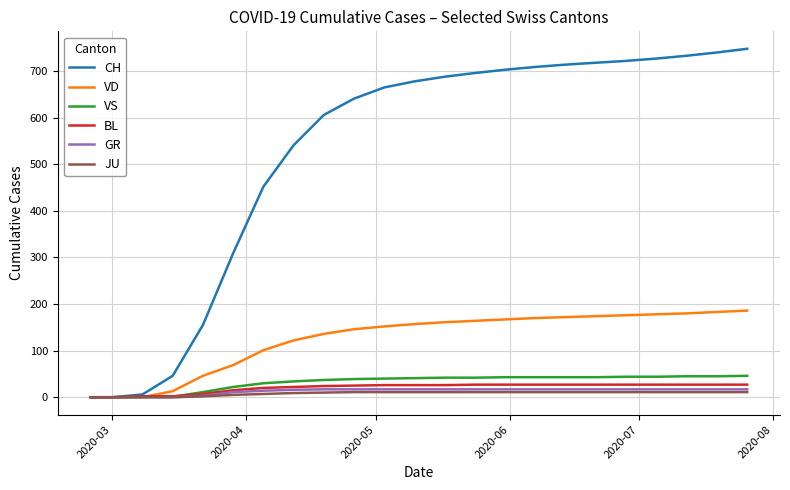

Which series has the largest range (max minus min)?

CH